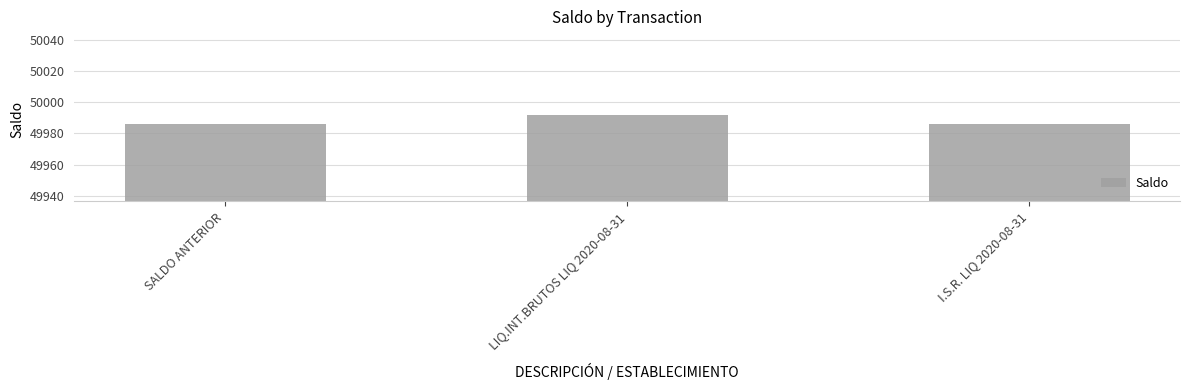

Read the value at I.S.R. LIQ 2020-08-31.

49986.4